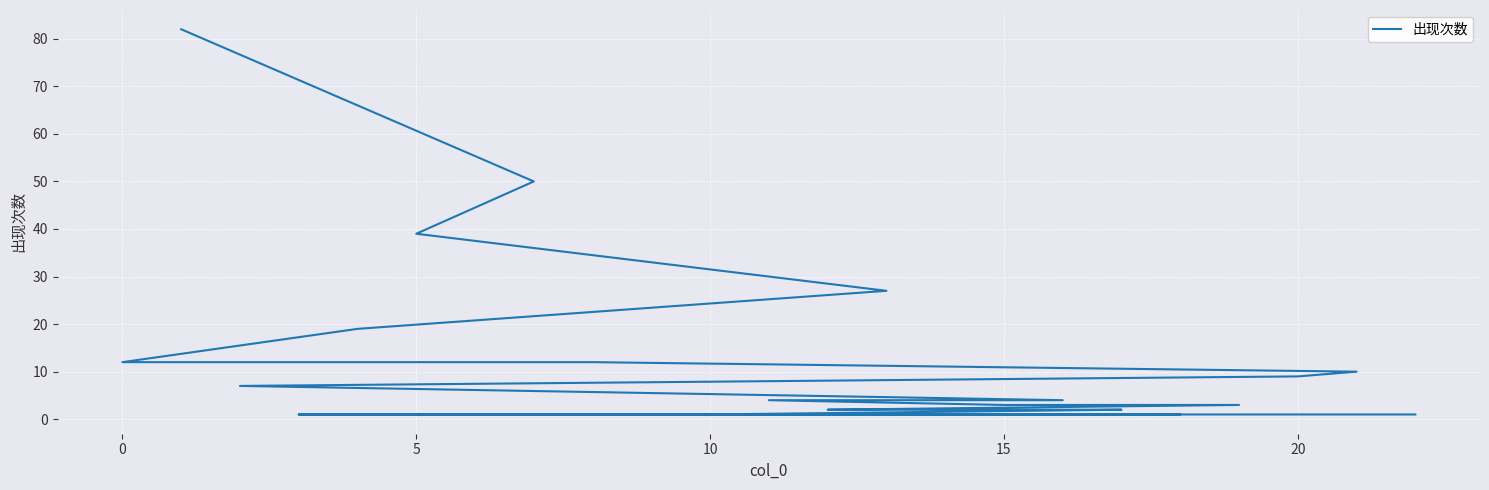

What is the approximate value at 20, to the nearest 5?

10